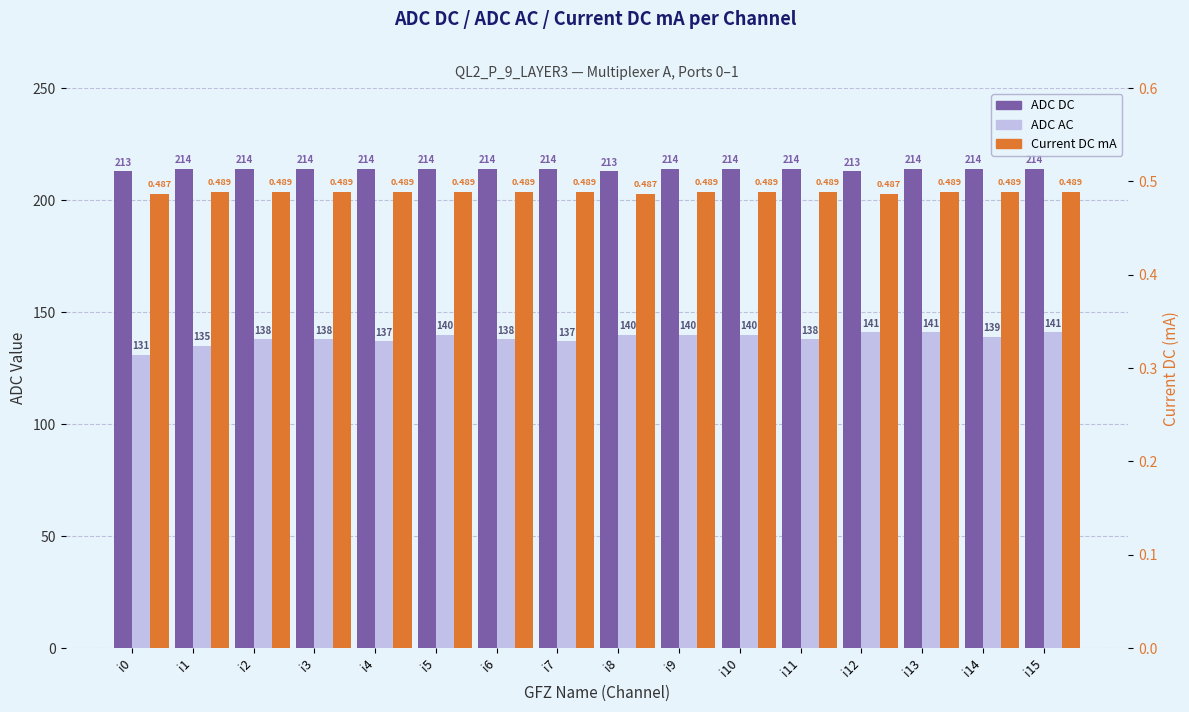

At which category is the sum across all series the highest?

i13